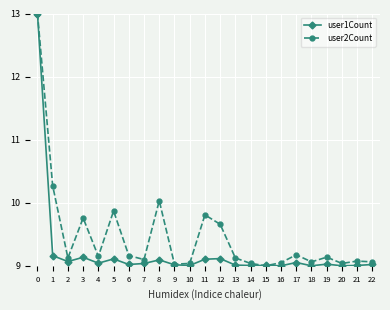

The user1Count series shows 9.1 at 11. True or false?

True